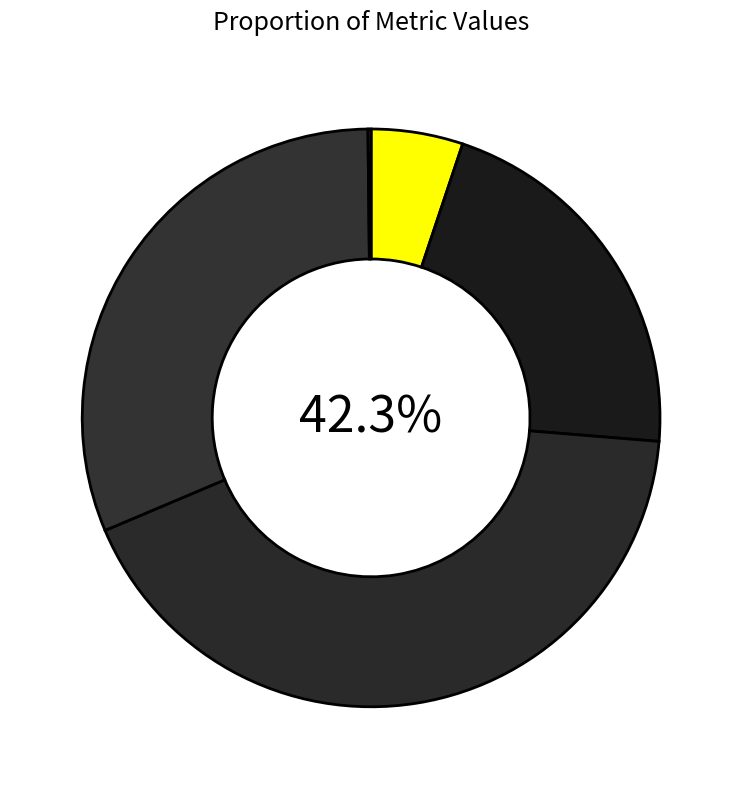

To the nearest percent, what is the difference between the SMAPE and MSE slice percentages?

37%